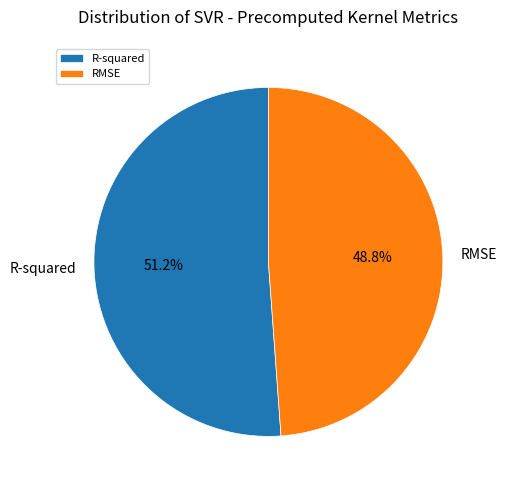

What percentage is the RMSE slice, to the nearest percent?

49%